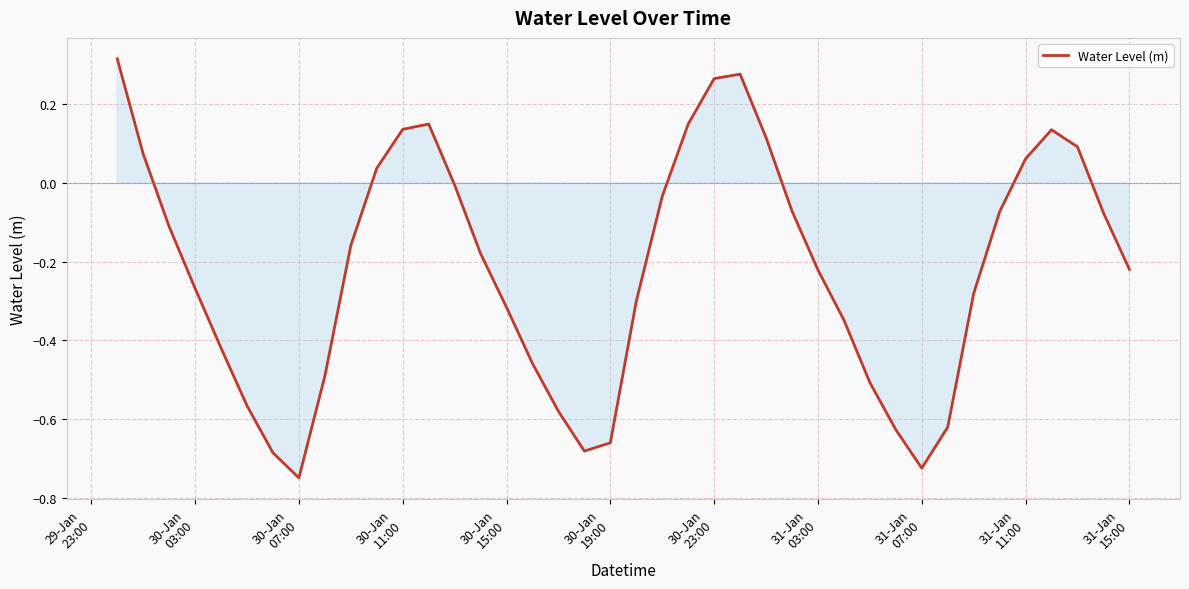

Count the number of values greater than 0.

12